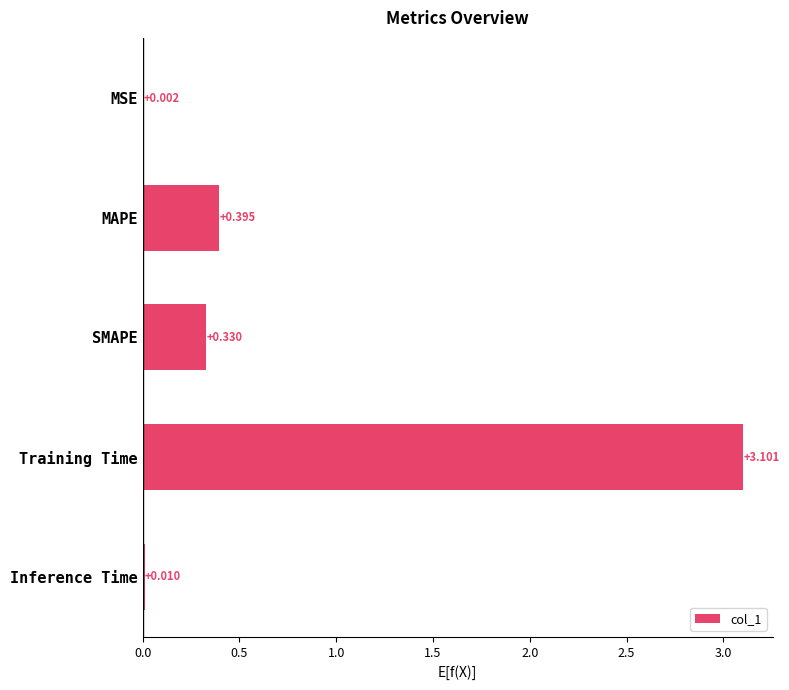

At which category does the chart reach its peak across all series?

Training Time